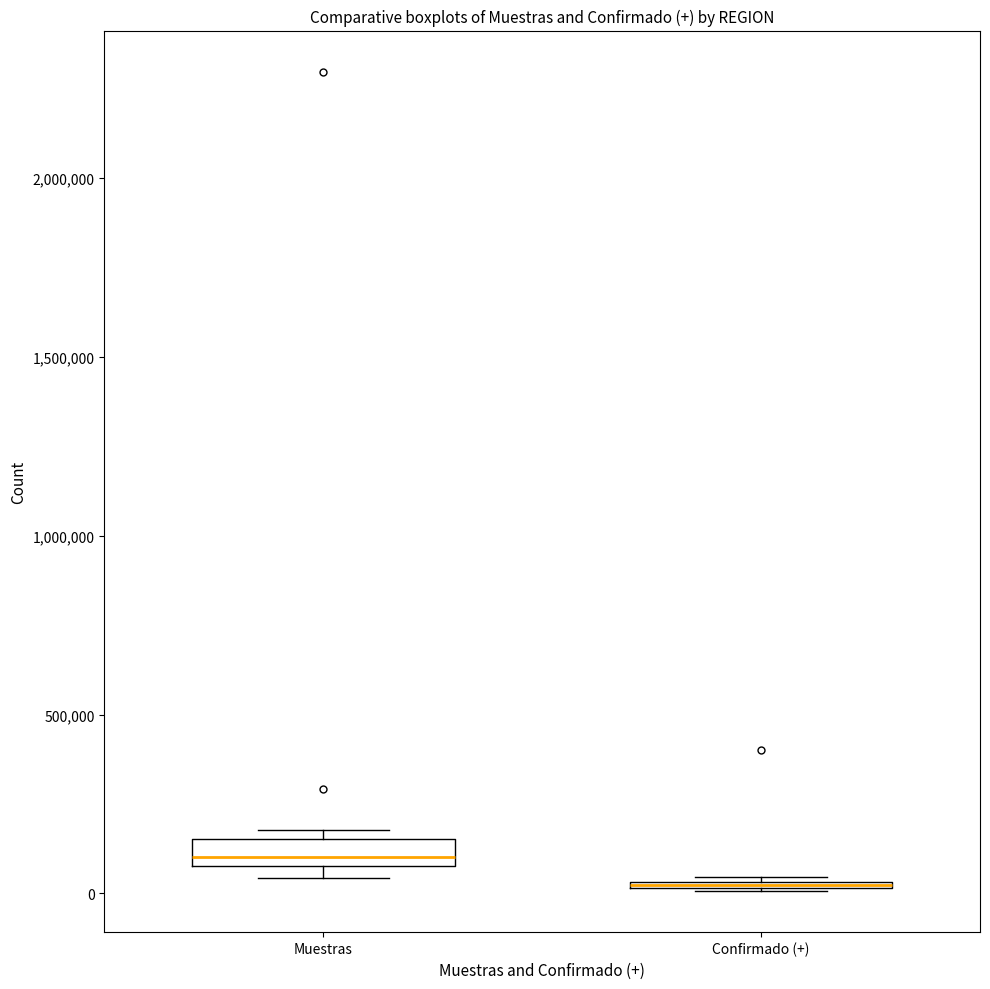

Where is the lower edge of the box for Muestras on the y-axis? The values are not printed on the chart, so give them approximately, as read against the axis.

100000